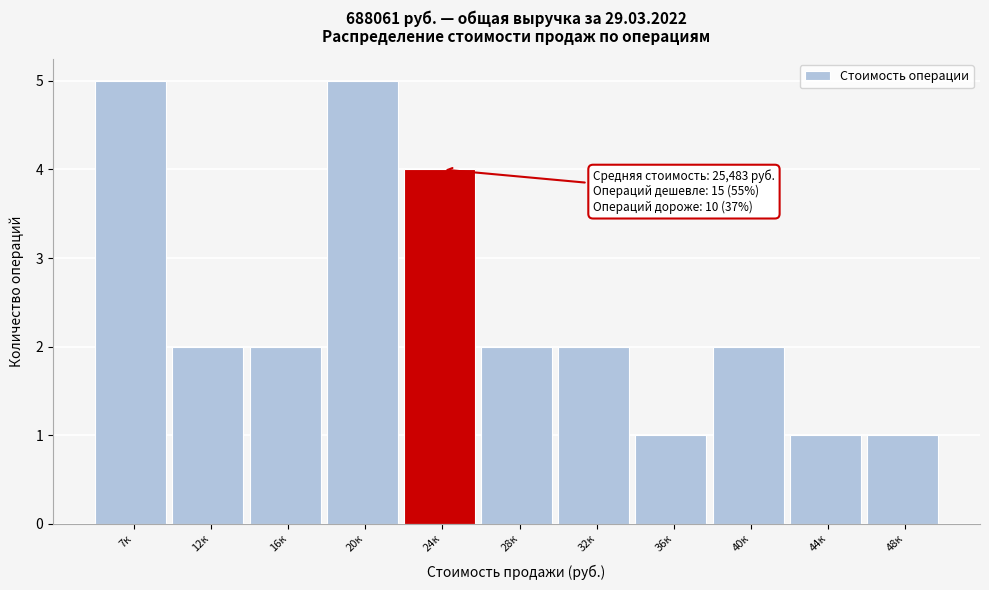

Reading left to right, transcribe all the data shown in this chart.

7к=5	12к=2	16к=2	20к=5	24к=4	28к=2	32к=2	36к=1	40к=2	44к=1	48к=1